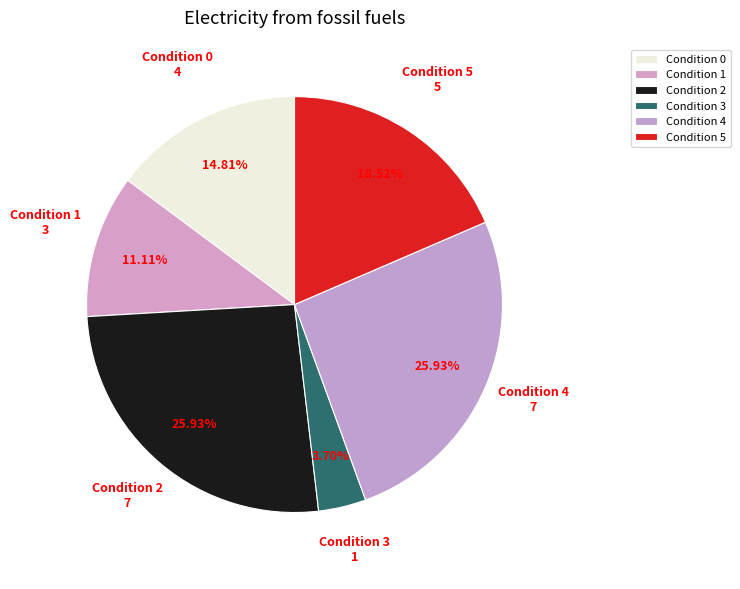

Is the sum of Condition 4 and Condition 2 greater than half?

Yes